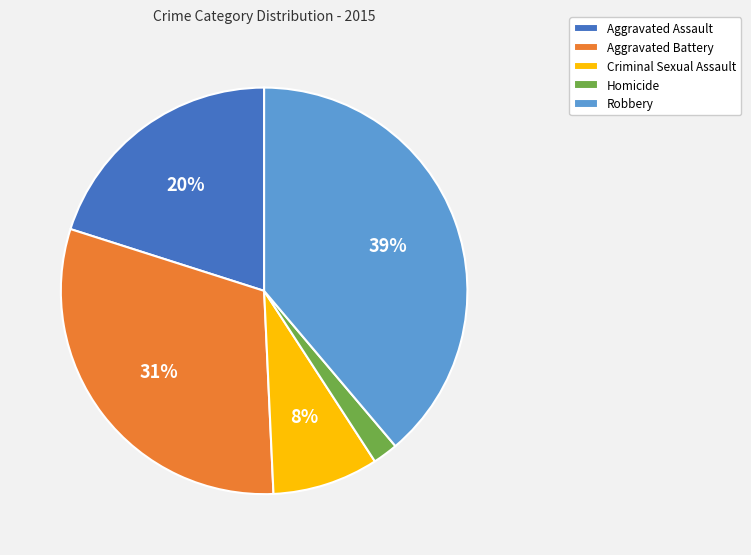

What is the largest slice in the pie chart?

Robbery